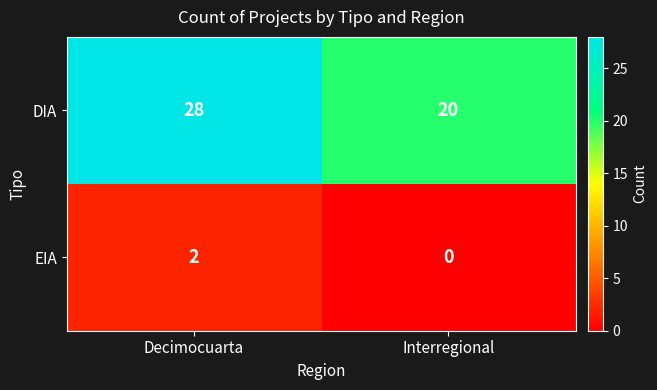

Which series changed the most between Decimocuarta and Interregional?

DIA